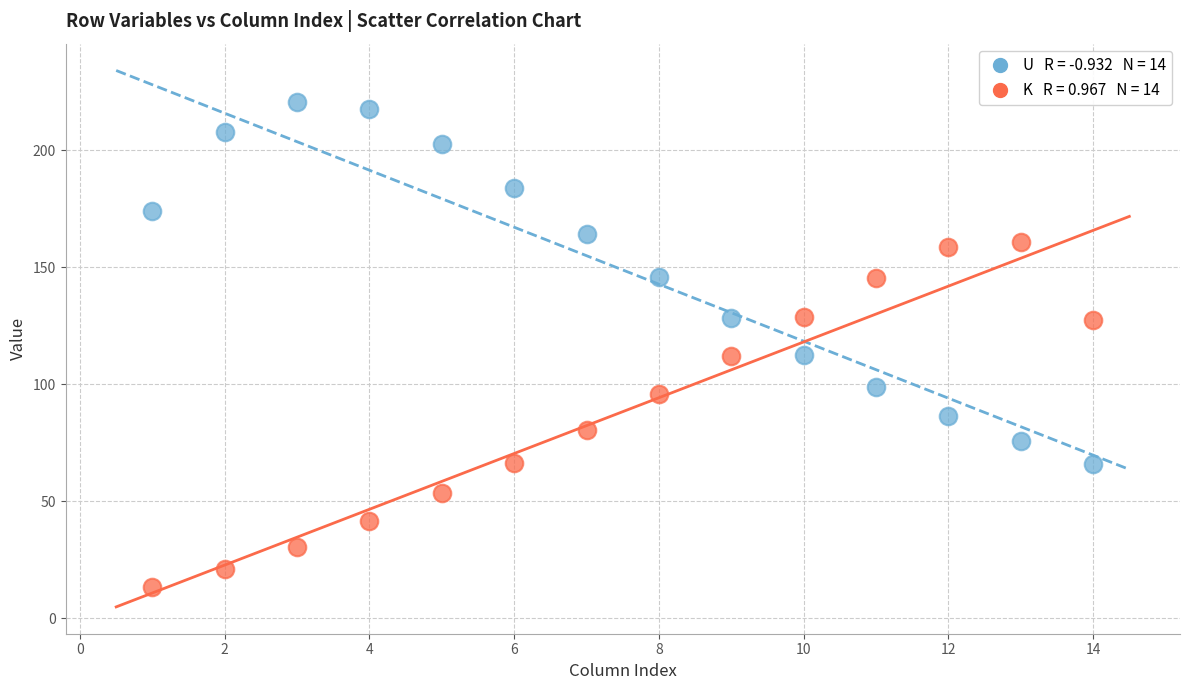

Across all data points, what is the range of Y values (max minus min)?

207.2